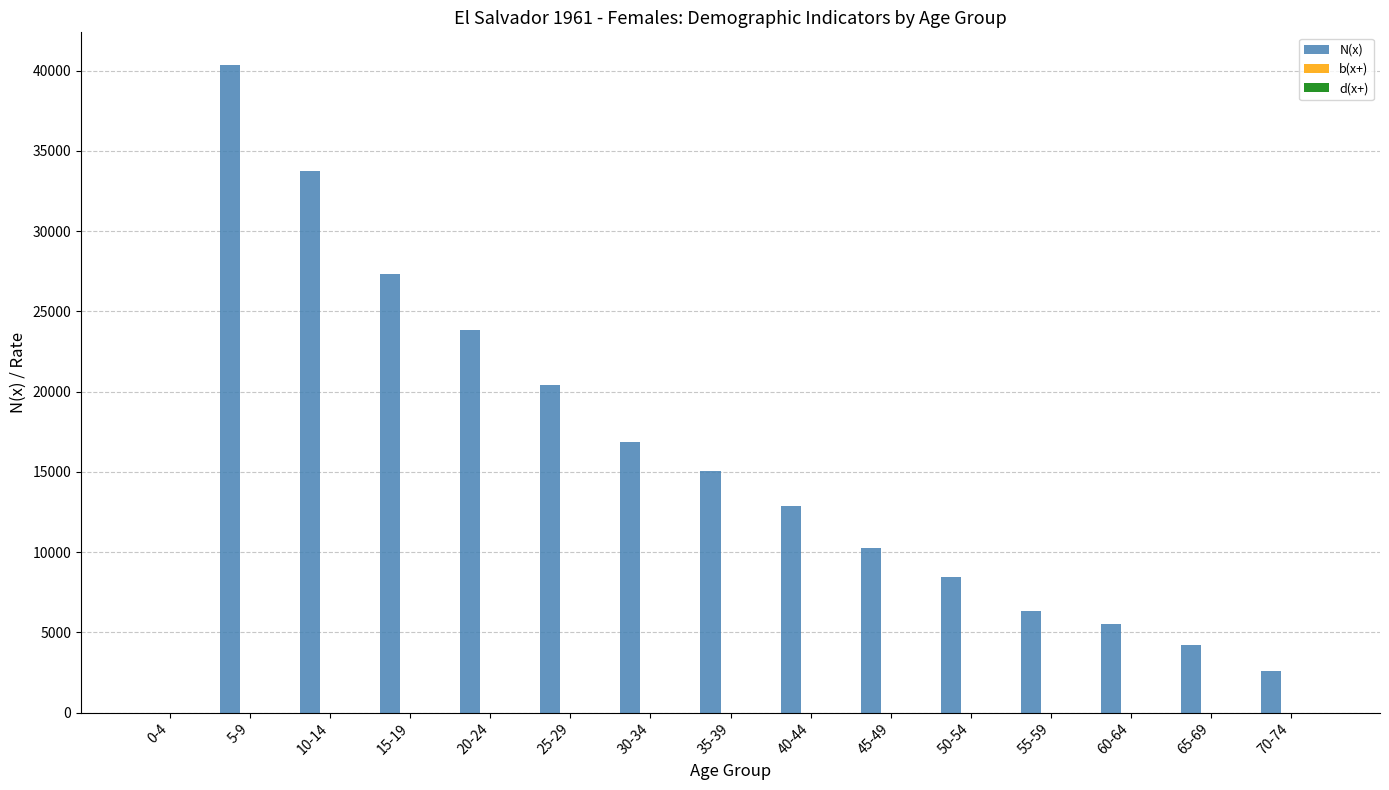

Which series changed the most between 20-24 and 30-34?

N(x)